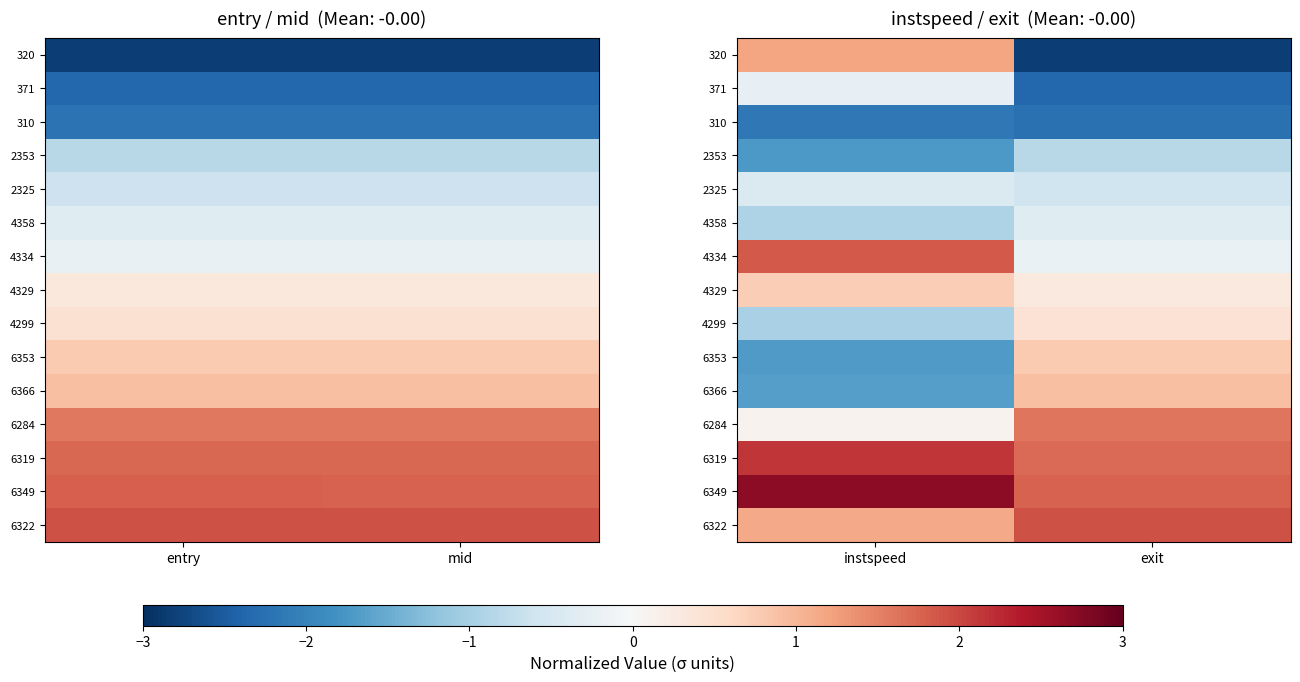

At which label is 4299 closest to 0?

exit